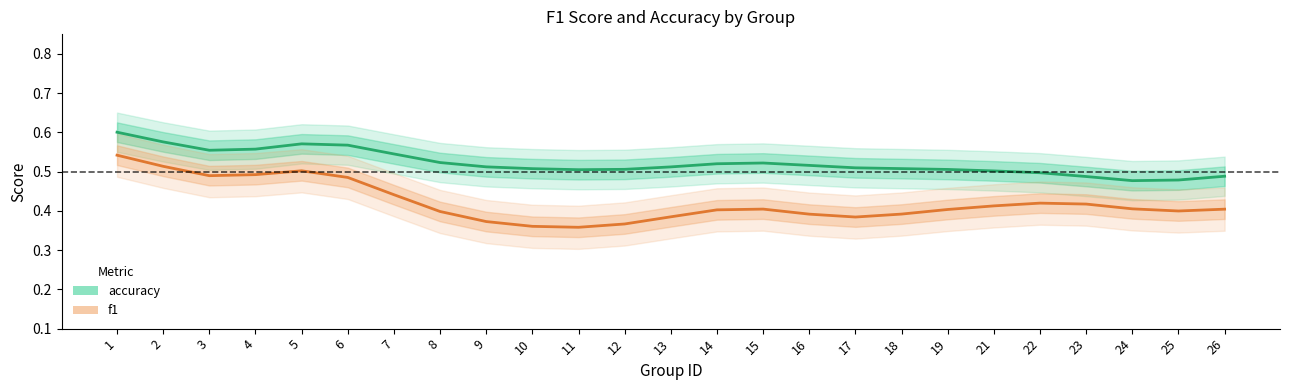

How many series are shown in this chart?

2